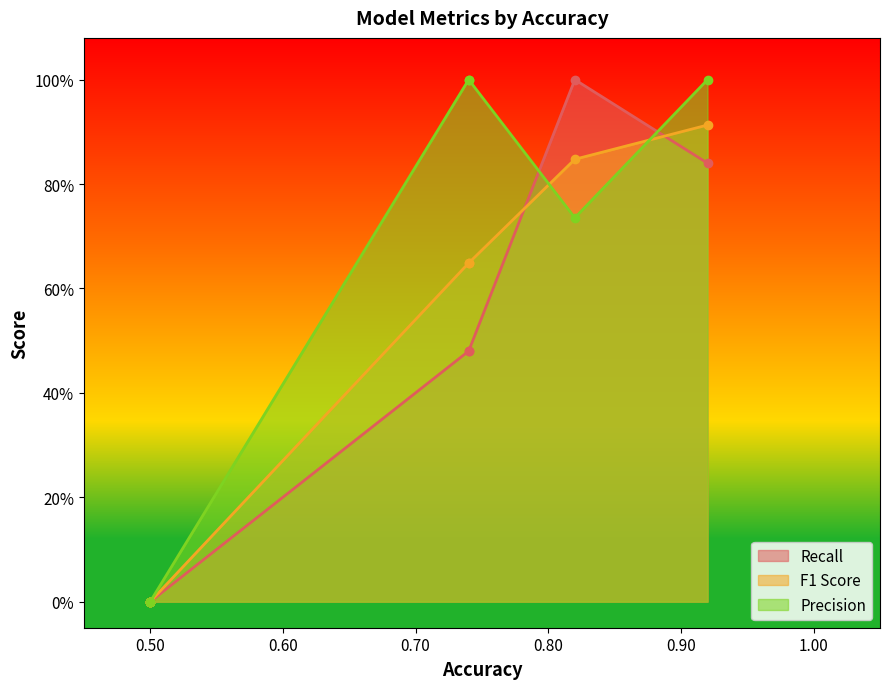

Count the number of data series in this chart.

3